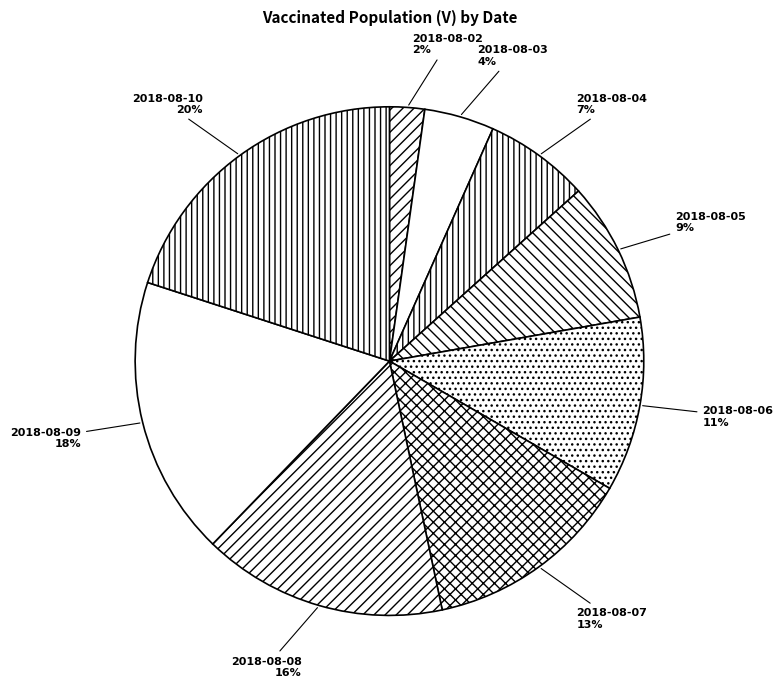

Rank the categories by value from lowest to highest.

2018-08-02, 2018-08-03, 2018-08-04, 2018-08-05, 2018-08-06, 2018-08-07, 2018-08-08, 2018-08-09, 2018-08-10